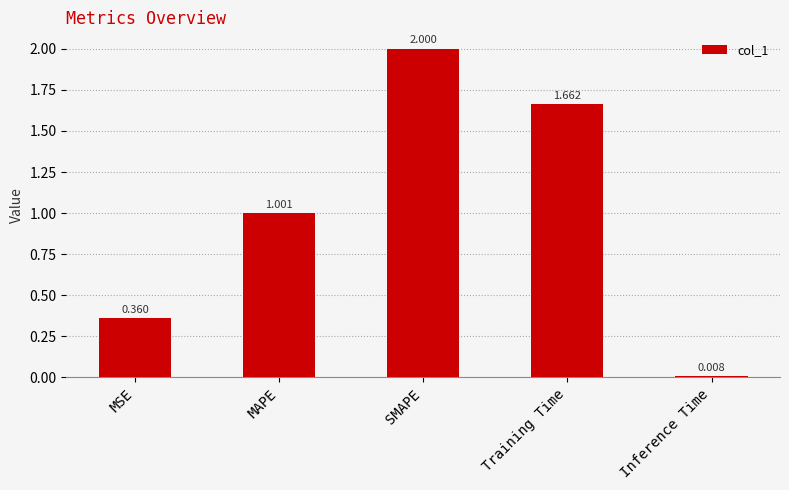

Rank the categories by value from highest to lowest.

SMAPE, Training Time, MAPE, MSE, Inference Time